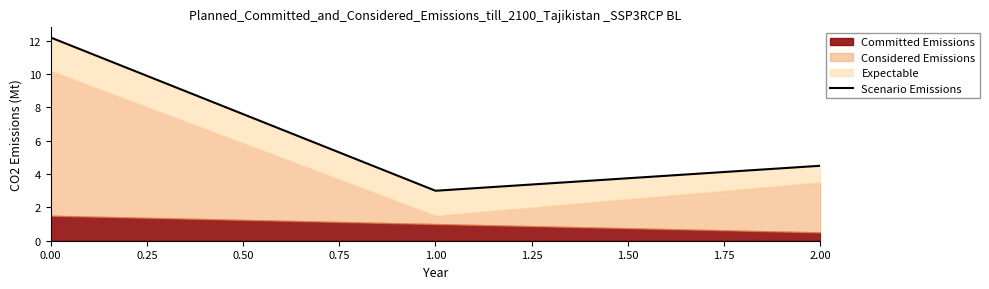

True or false: the data shows 12.2 at 0.00.

True